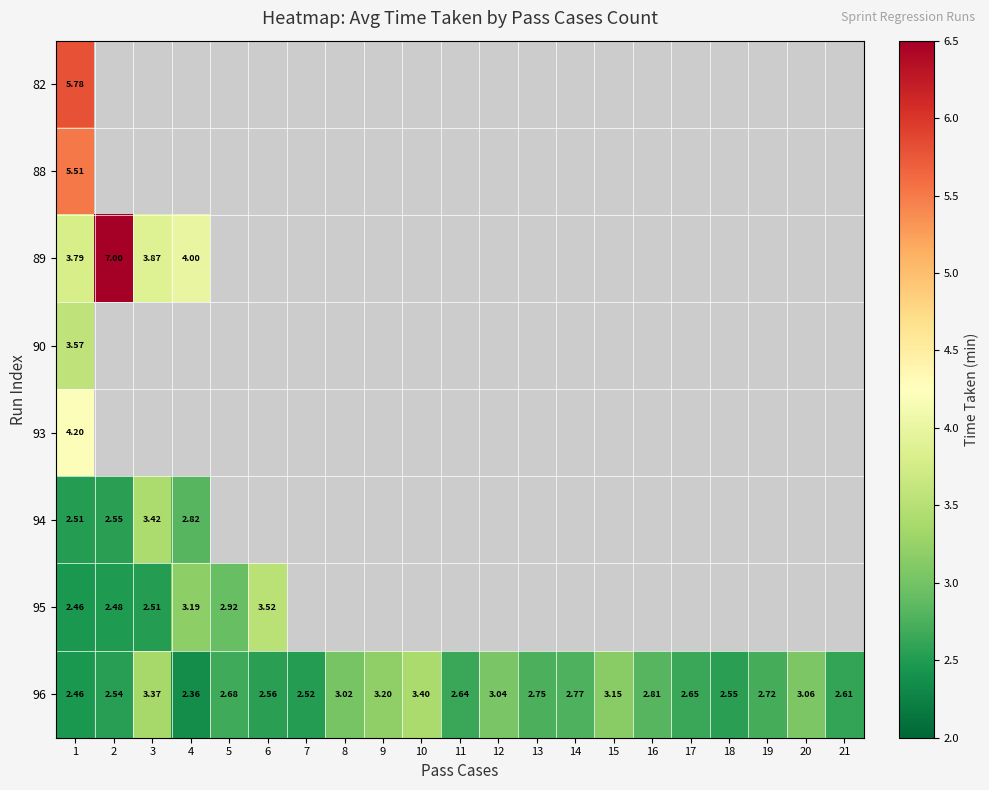

At which category does the chart reach its peak across all series?

2